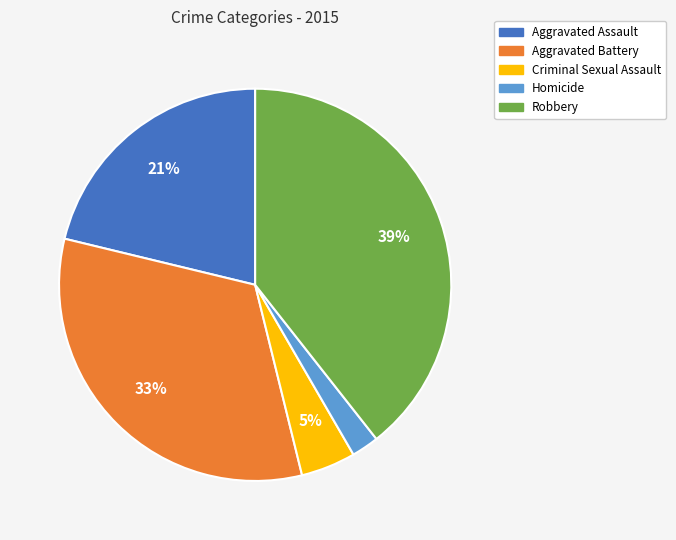

Does any single category account for the majority?

No